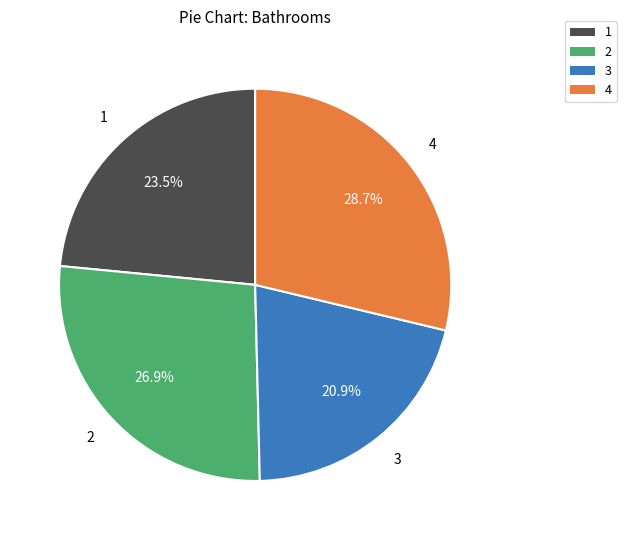

The 4 slice represents 10% of the pie. True or false?

False